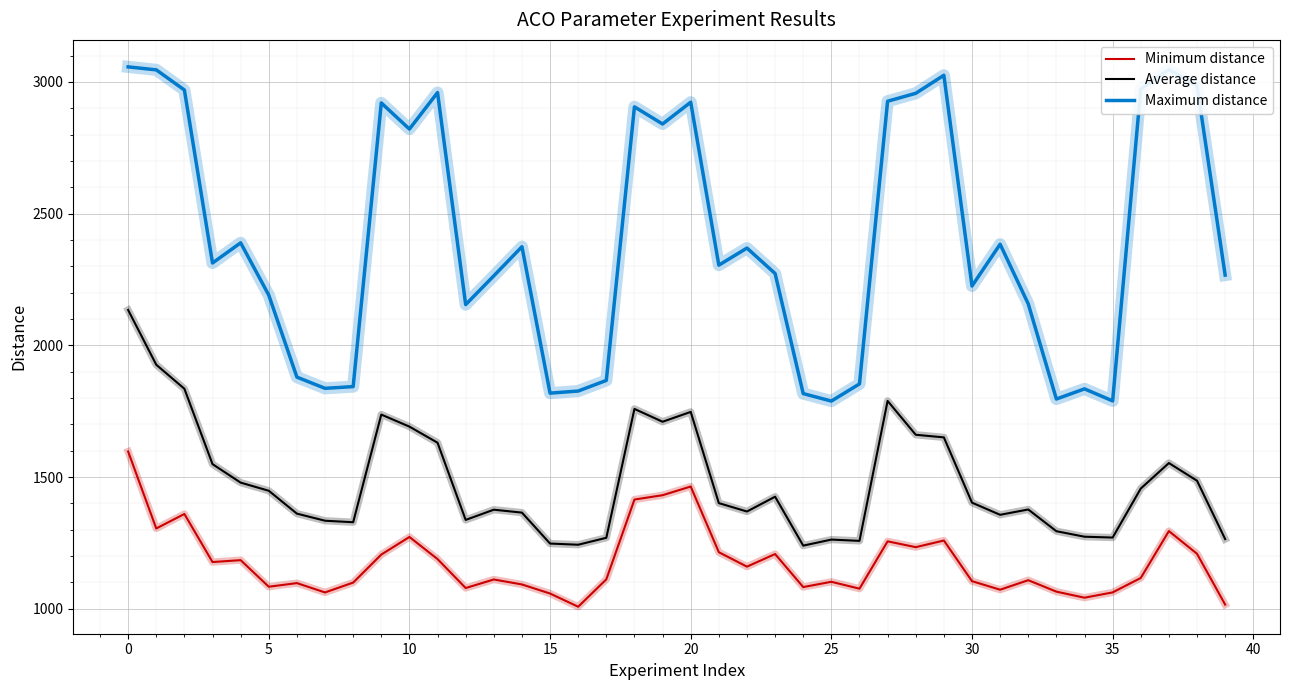

True or false: Maximum distance and Minimum distance cross at least once.

False